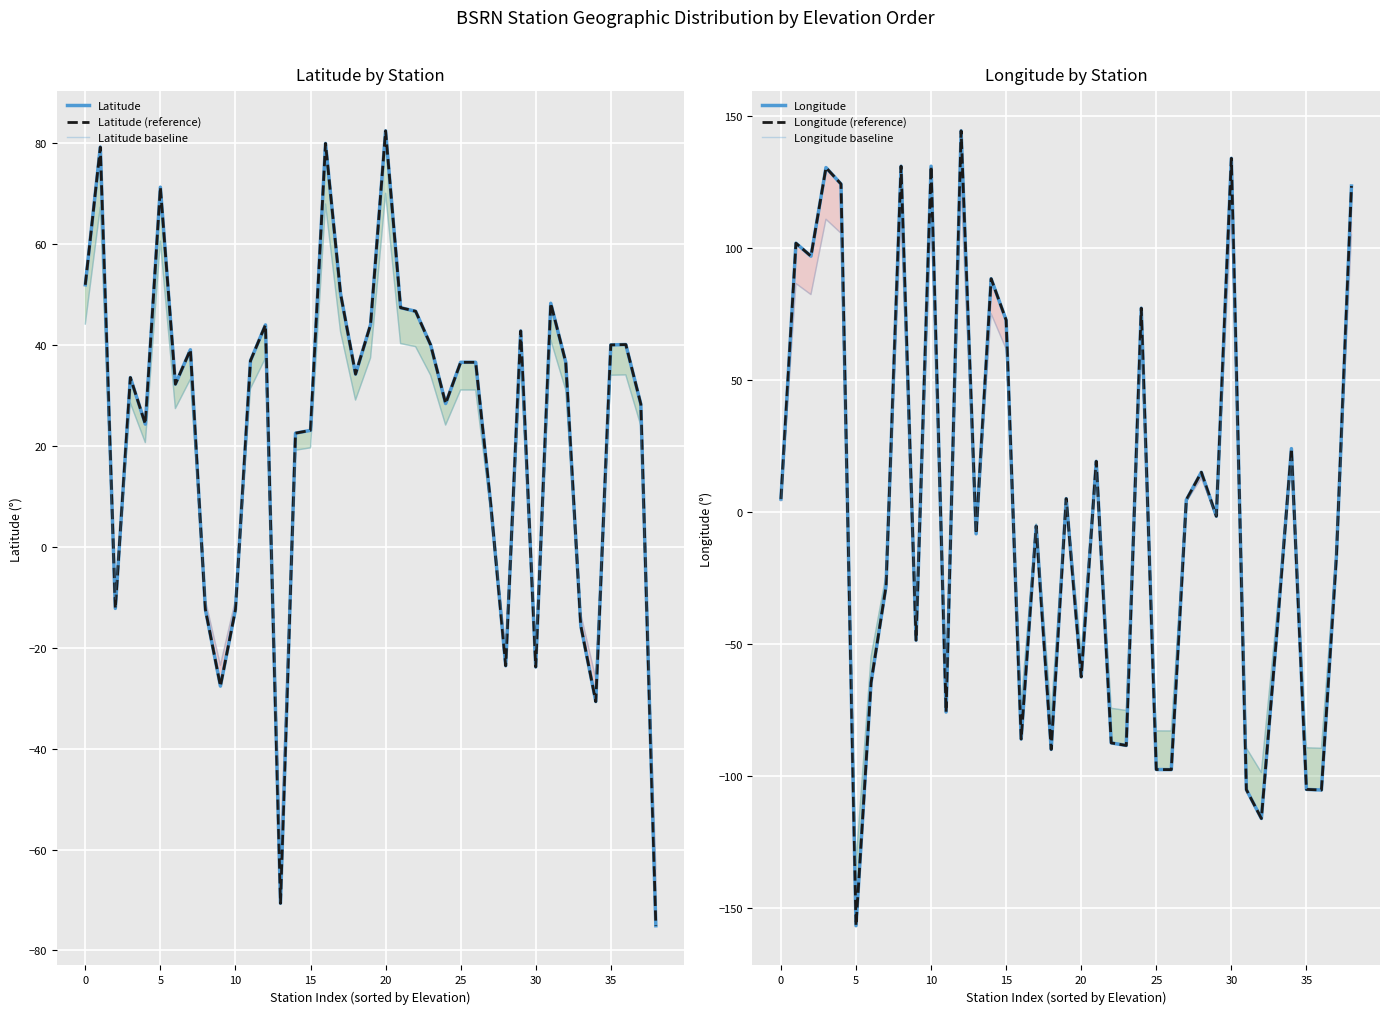

Which series ends up on top after the final intersection of Latitude baseline and Longitude baseline?

Longitude baseline